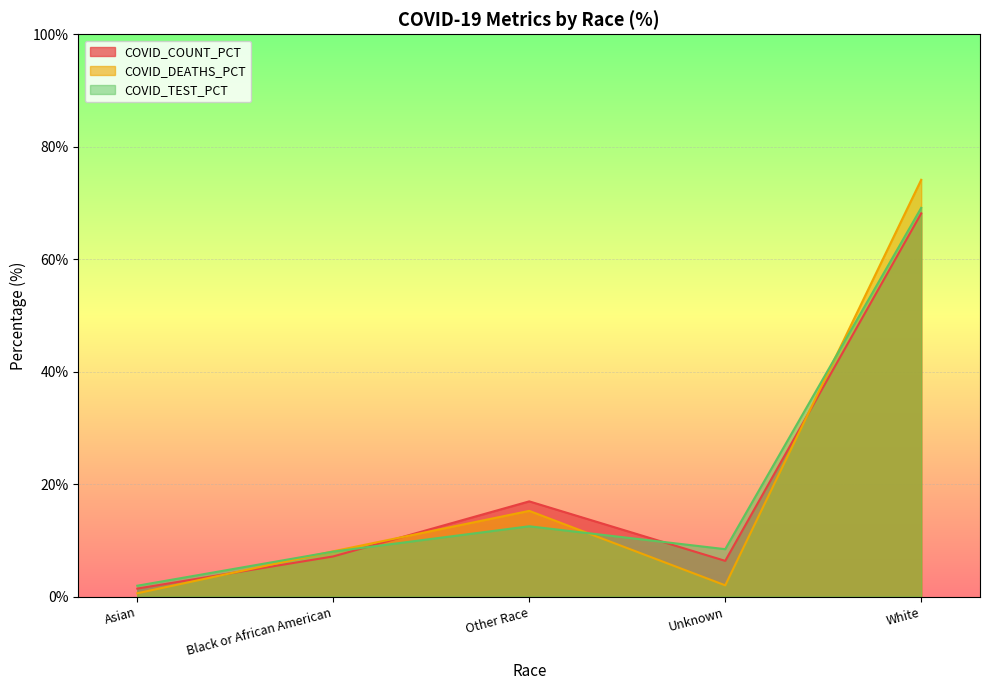

True or false: COVID_COUNT_PCT has a value of 12.8 at Black or African American.

False